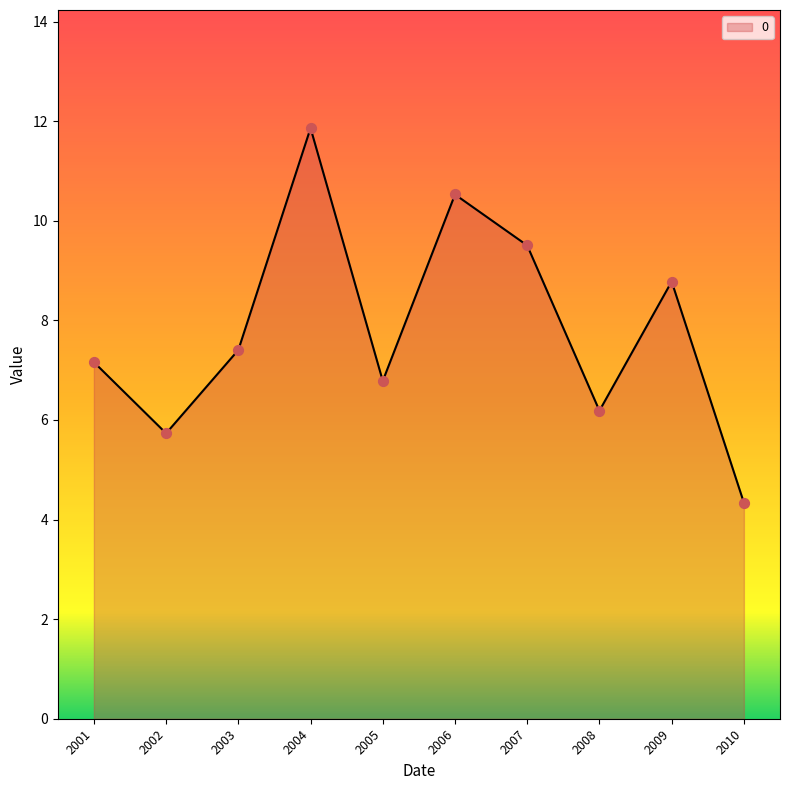

What is the change in value from 2001 to 2010?

-2.8